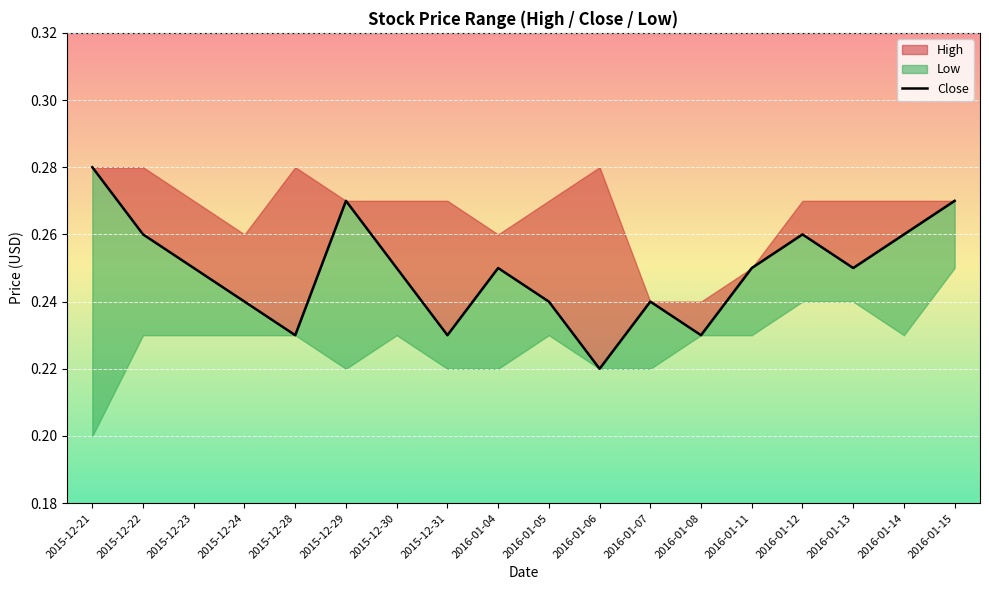

Rank the categories by value from lowest to highest.

2016-01-06, 2015-12-28, 2015-12-31, 2016-01-08, 2015-12-24, 2016-01-05, 2016-01-07, 2015-12-23, 2015-12-30, 2016-01-04, 2016-01-11, 2016-01-13, 2015-12-22, 2016-01-12, 2016-01-14, 2015-12-29, 2016-01-15, 2015-12-21